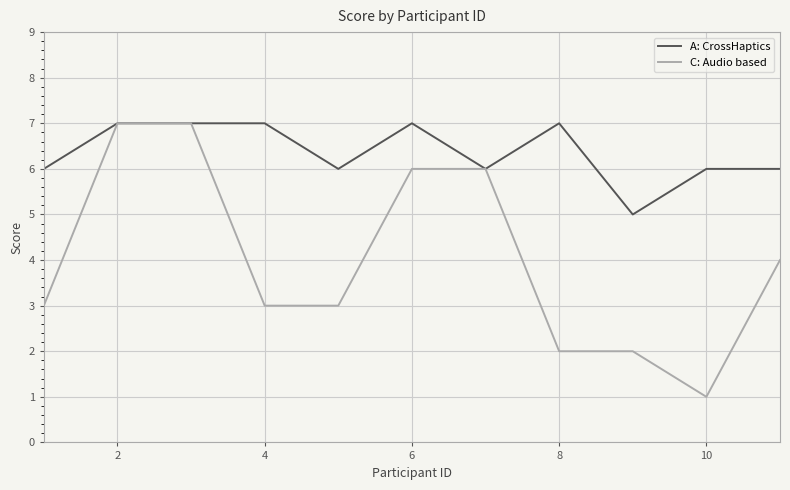

What is the highest value of the A: CrossHaptics series?

7